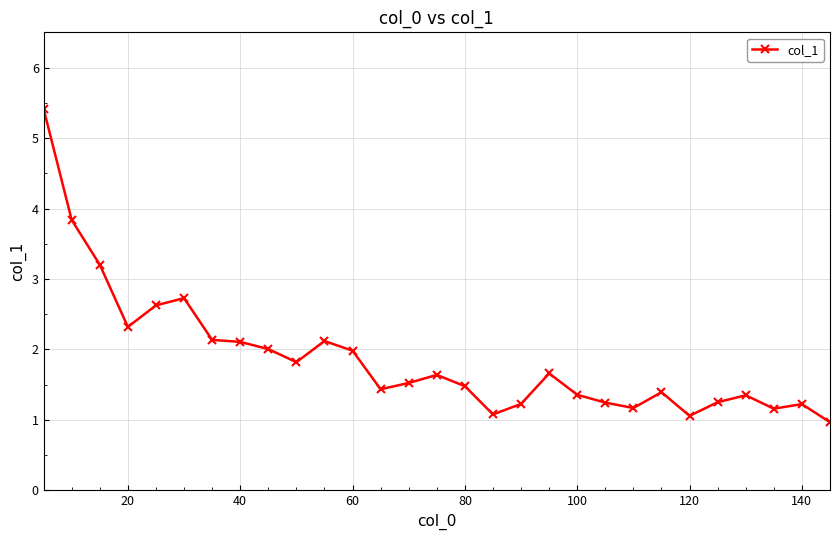

What is the minimum value shown in the chart?

1.0